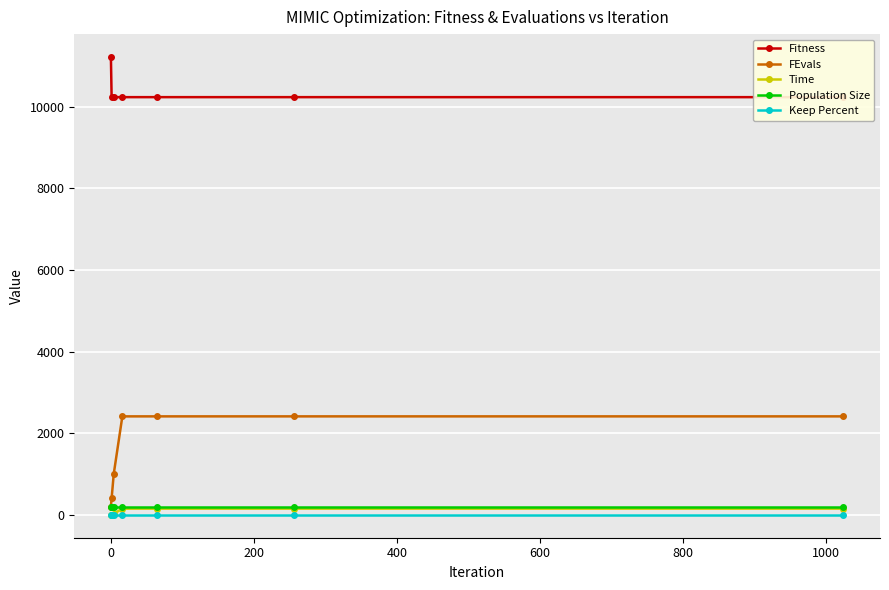

True or false: Population Size and Keep Percent intersect in this chart.

False